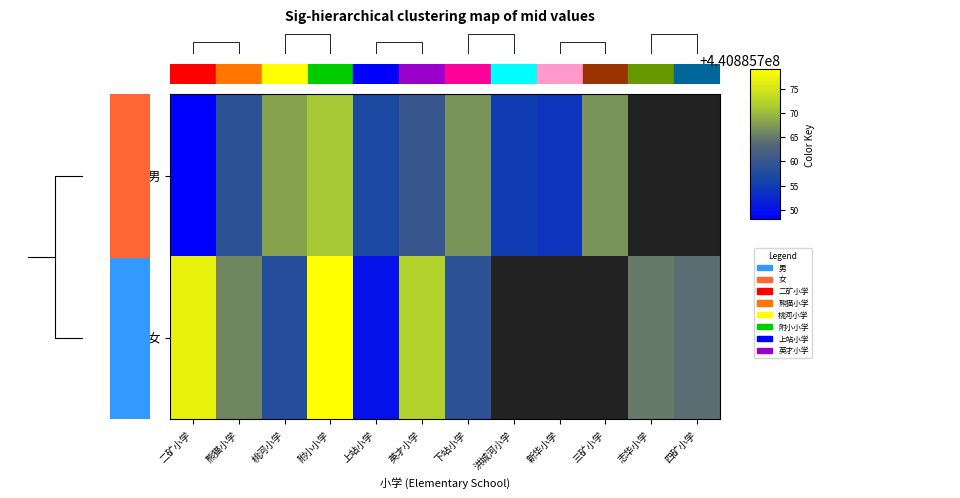

What is the greatest value displayed?

440885779